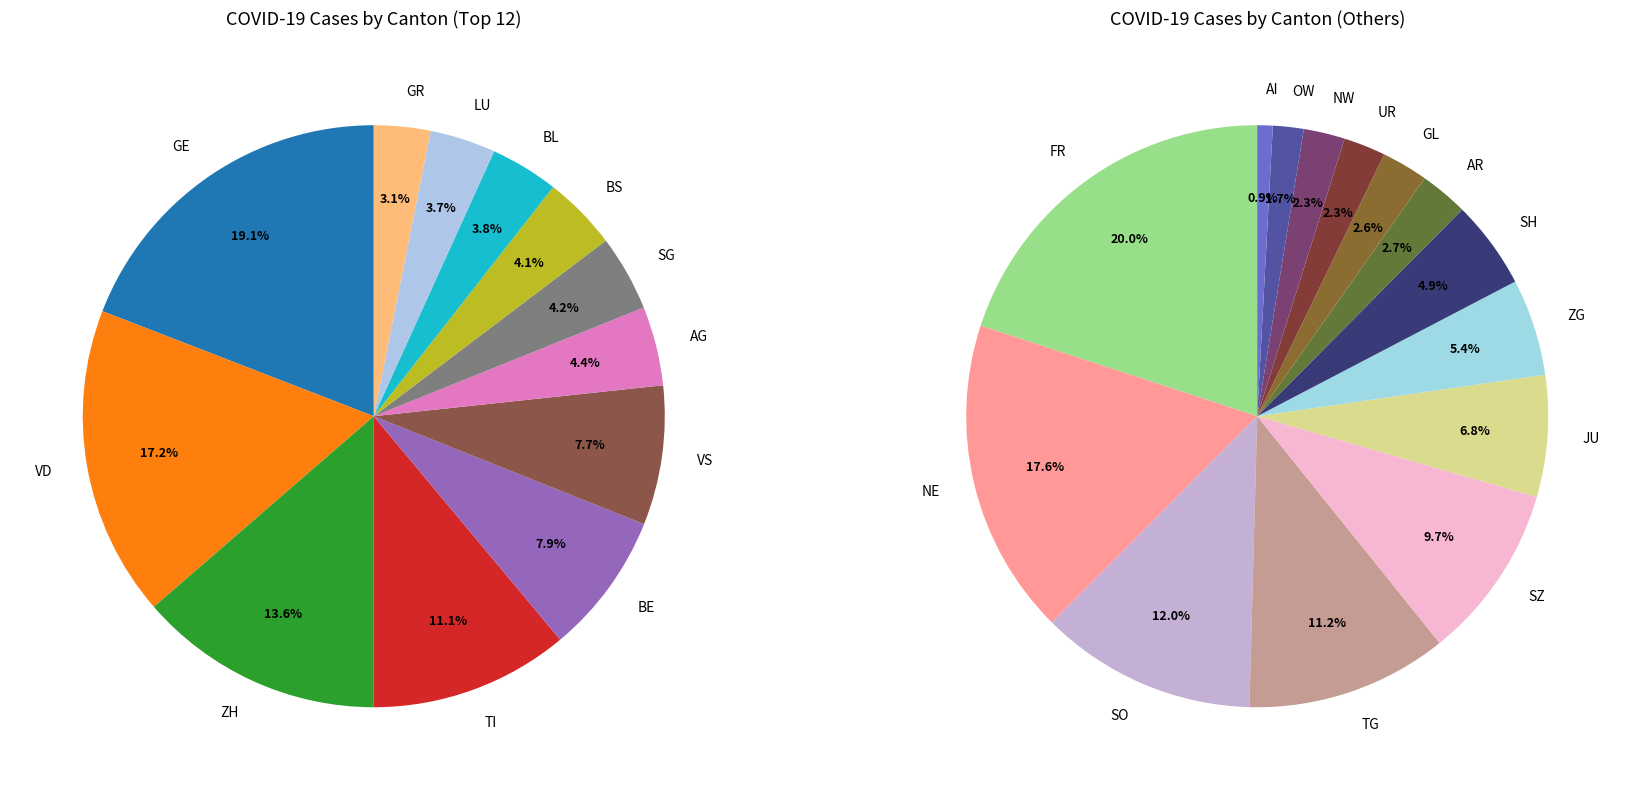

Is BL the majority of the pie?

No